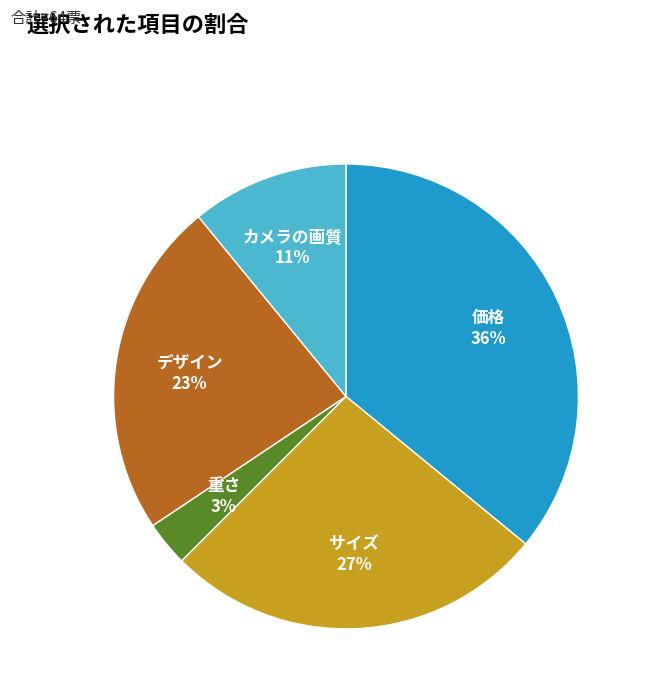

Is it true that 重さ is 3% of the pie?

True